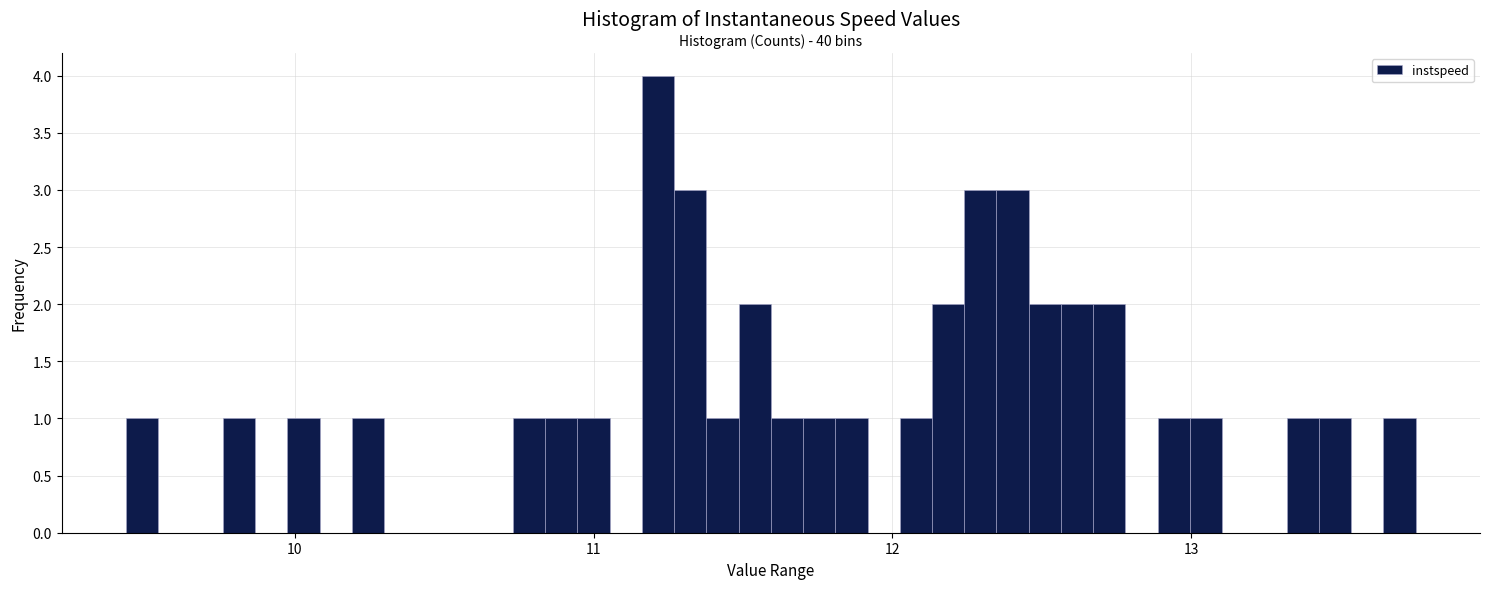

Around what value on the x-axis is the tallest bar? Give the approximate position of its centre, as read against the axis.

11.2